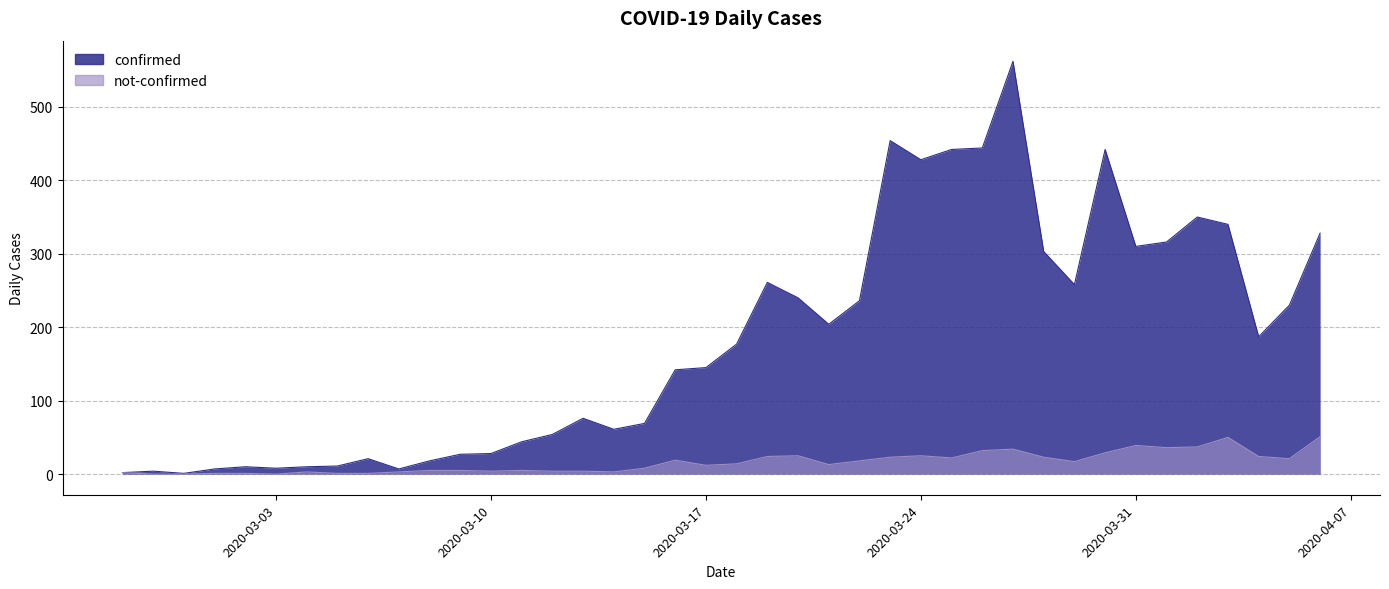

True or false: not-confirmed has more than 0 points higher than both neighbors.

True